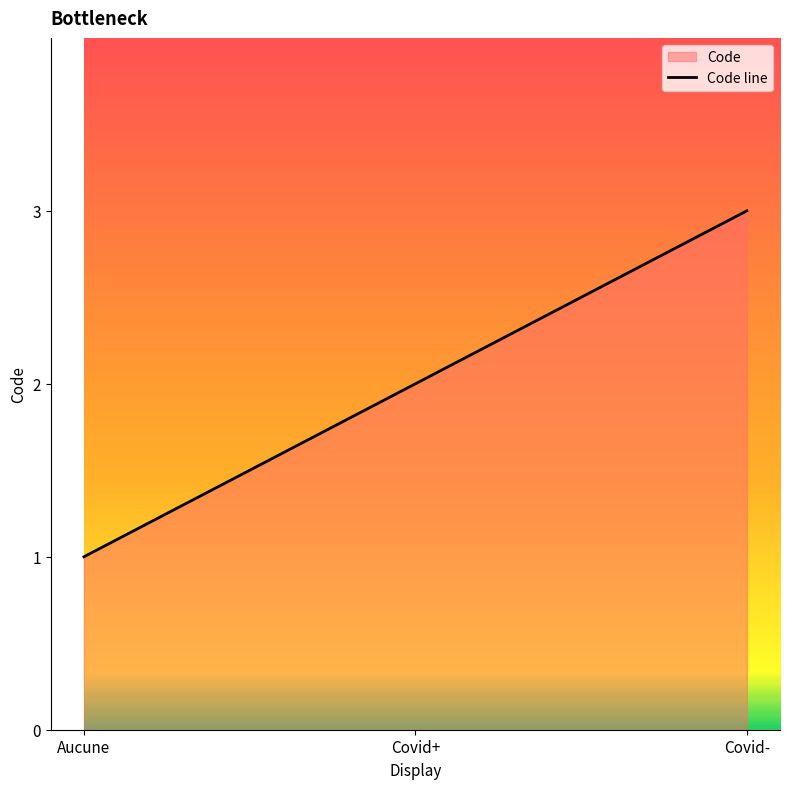

What is the ratio of the value at Aucune to the value at Covid+?

0.5